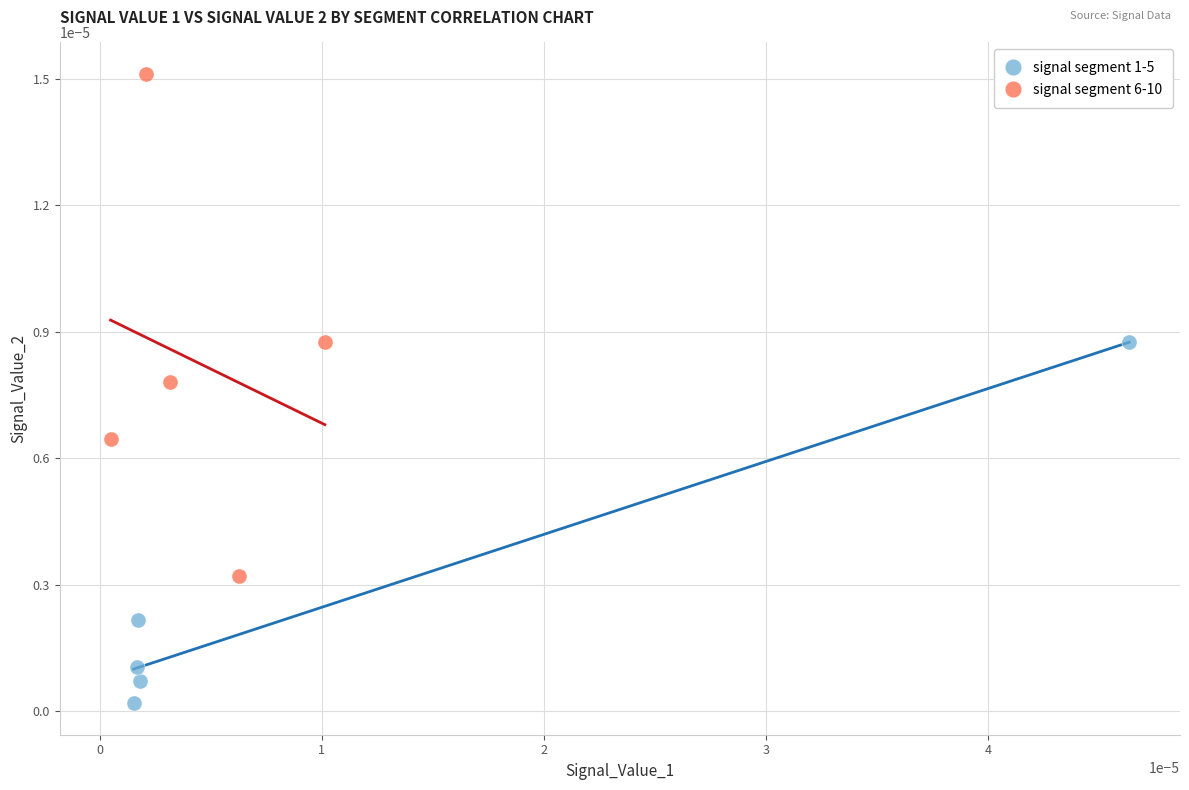

Which series has the largest Y range (max minus min)?

signal segment 6-10